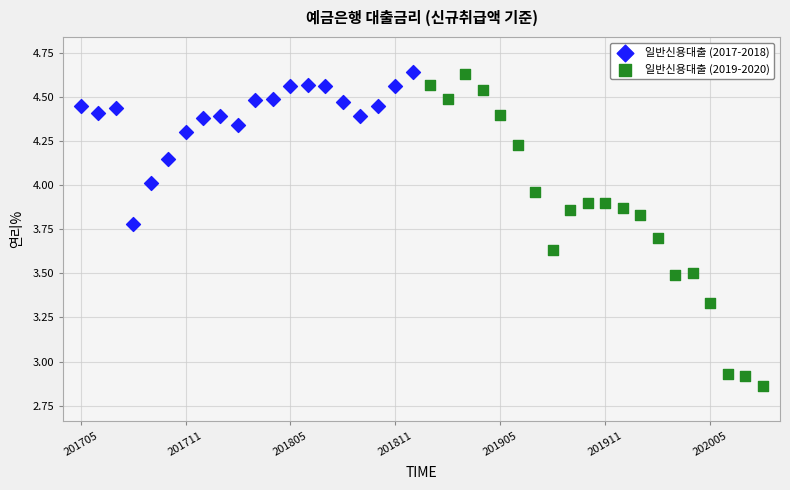

Which series contains the lowest Y value?

일반신용대출 (2019-2020)